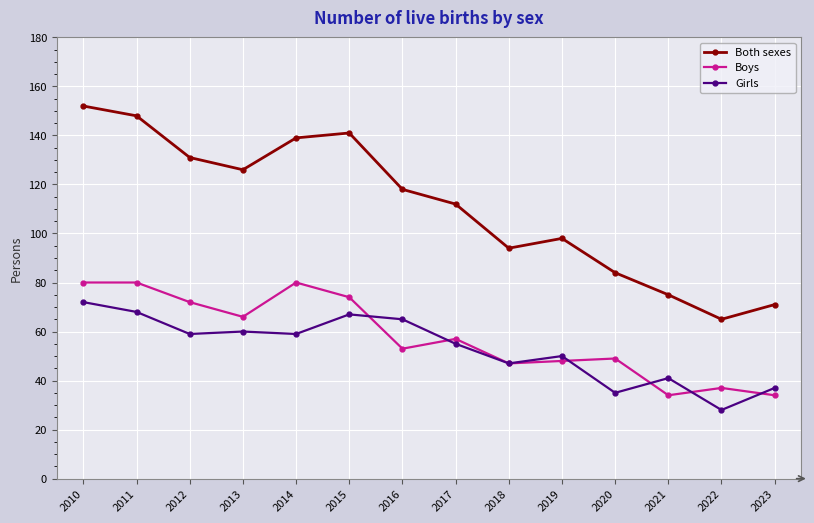

The Both sexes series shows 141 at 2015. True or false?

True